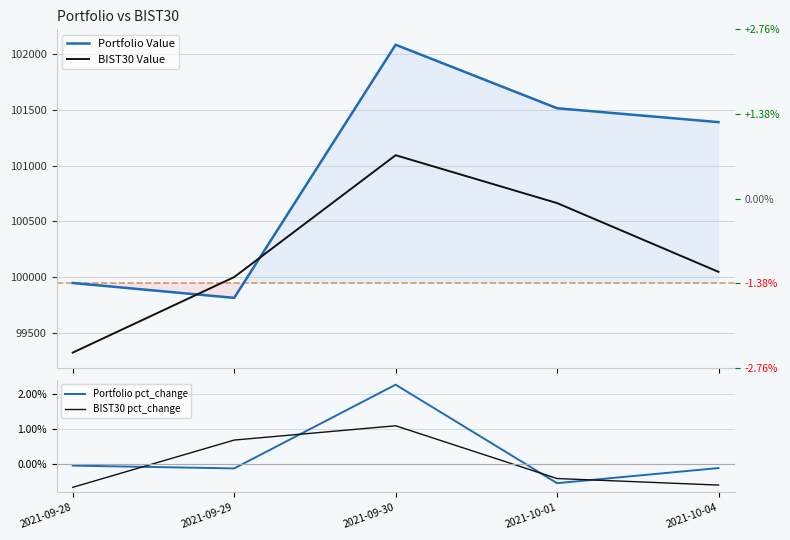

Is it true that Portfolio Value equals 99947.0 at 2021-09-28?

True